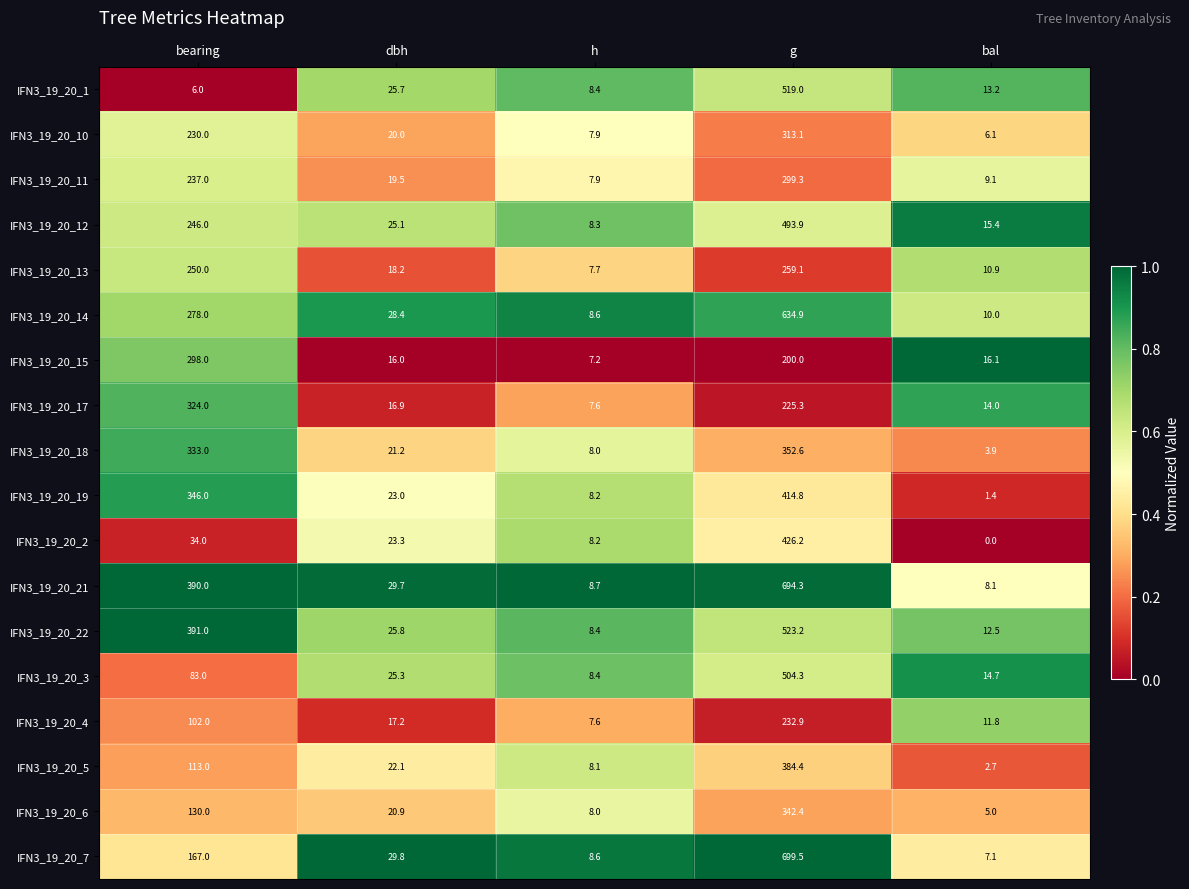

Rank the series by their maximum value, from highest to lowest.

IFN3_19_20_7, IFN3_19_20_21, IFN3_19_20_14, IFN3_19_20_22, IFN3_19_20_1, IFN3_19_20_3, IFN3_19_20_12, IFN3_19_20_2, IFN3_19_20_19, IFN3_19_20_5, IFN3_19_20_18, IFN3_19_20_6, IFN3_19_20_17, IFN3_19_20_10, IFN3_19_20_11, IFN3_19_20_15, IFN3_19_20_13, IFN3_19_20_4